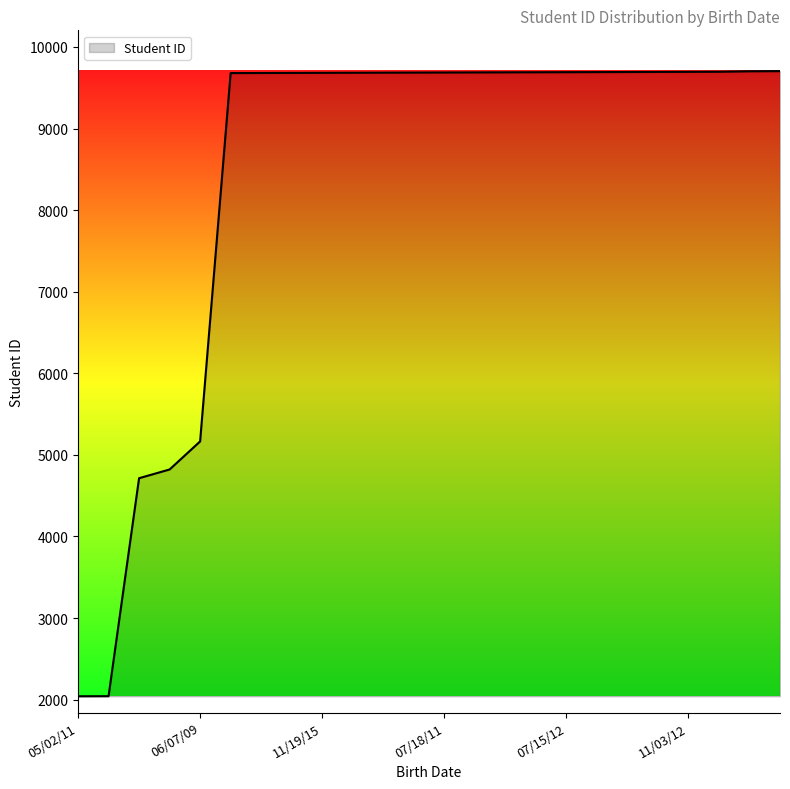

What is the maximum value shown in the chart?

9704